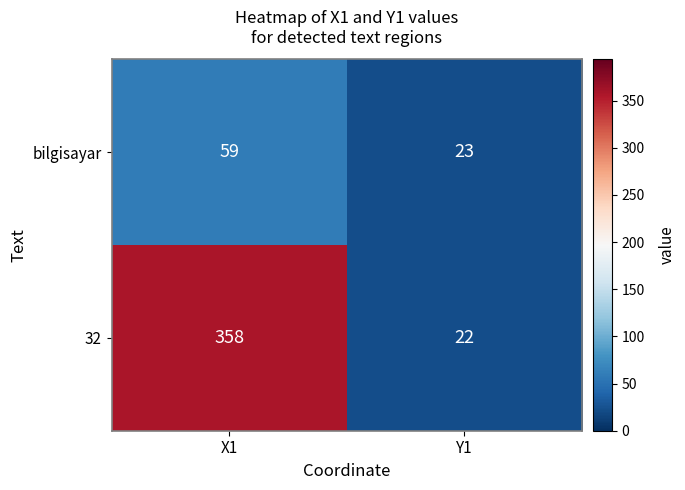

Which series has the largest total across all categories?

32